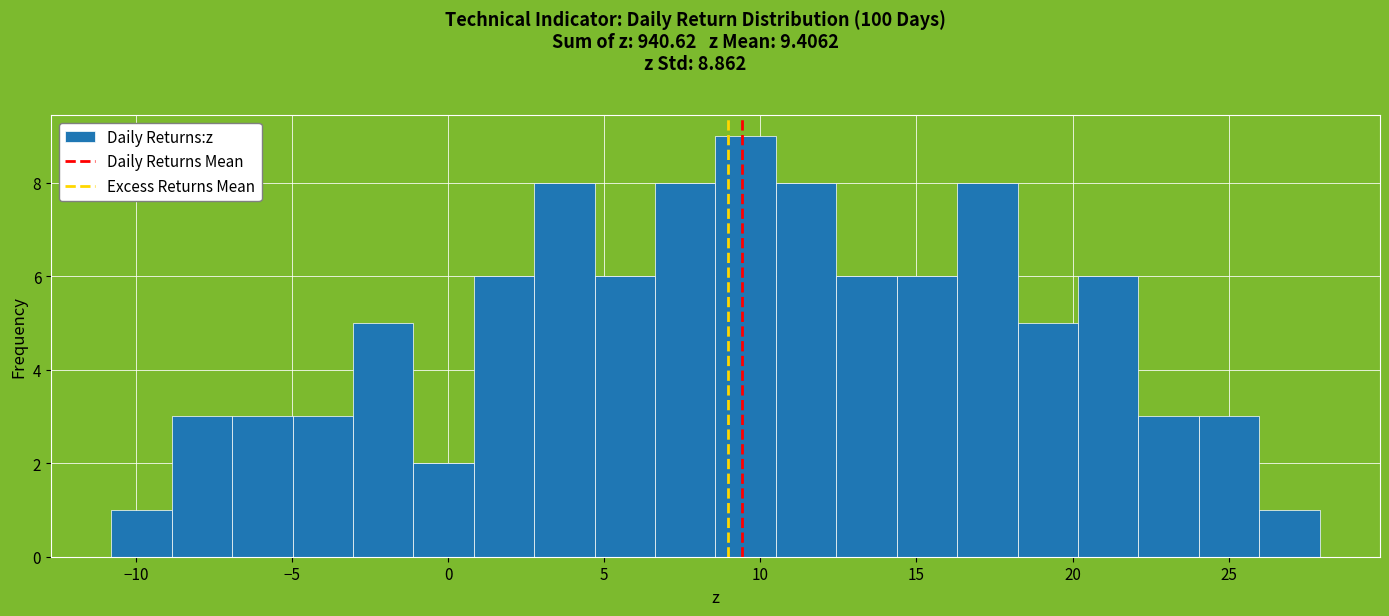

Around what value on the x-axis is the tallest bar? Give the approximate position of its centre, as read against the axis.

9.5